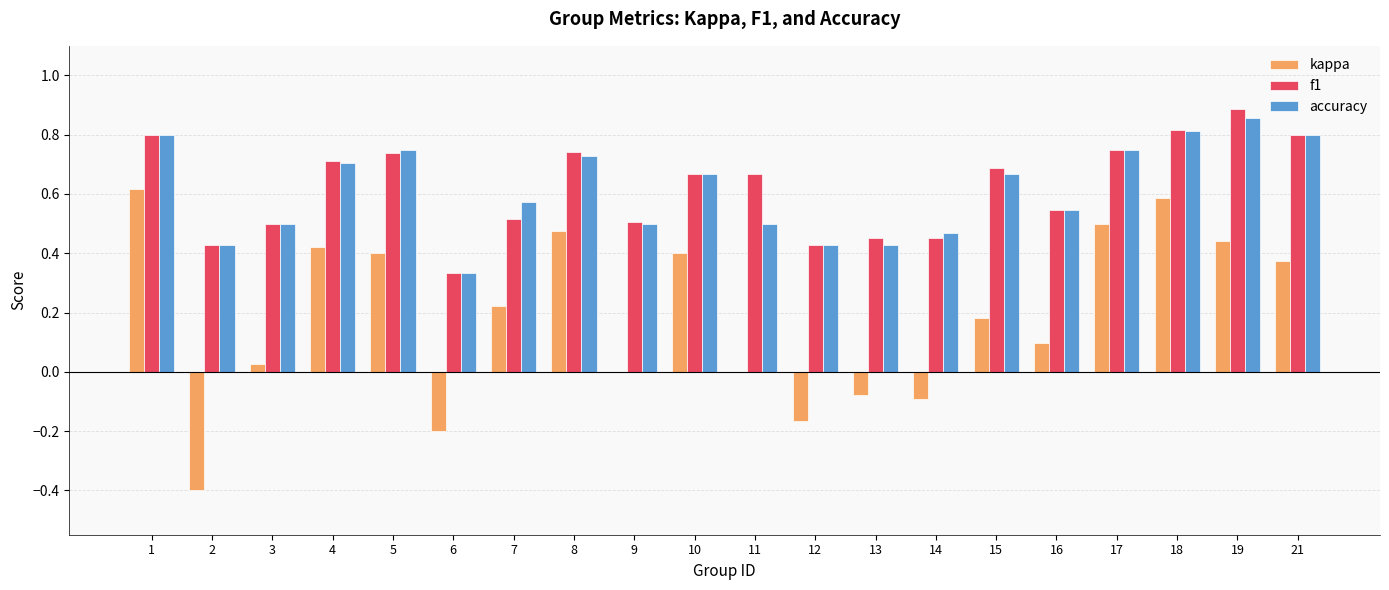

At which category does the chart reach its peak across all series?

19